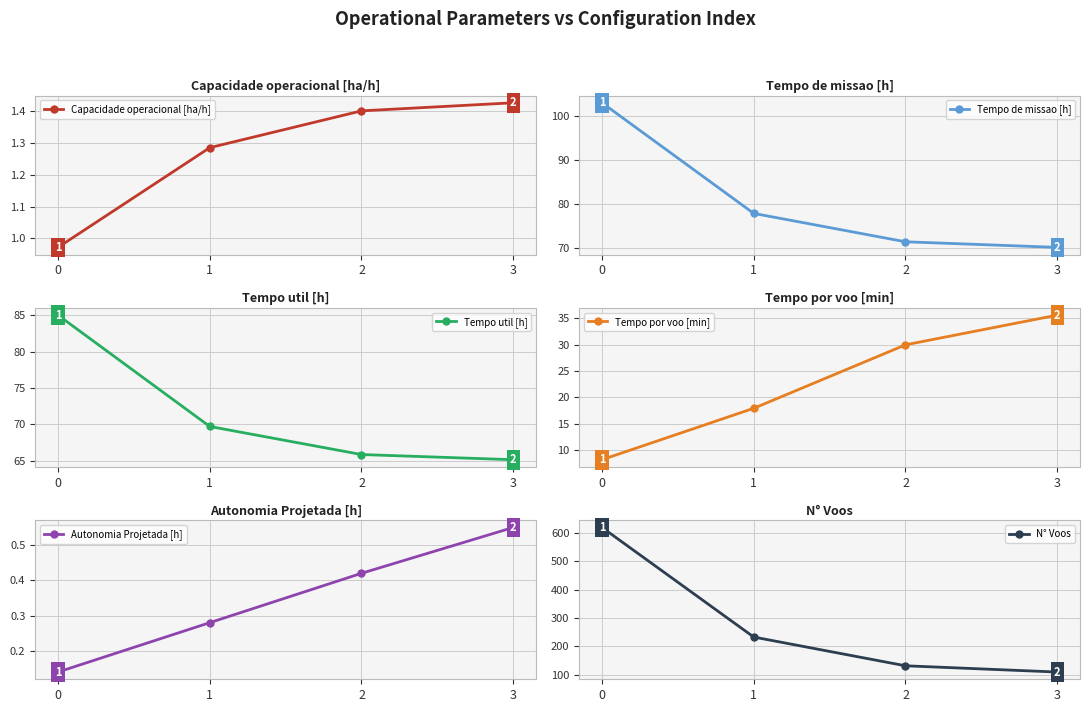

Reading left to right, what are all the values shown in this chart?

Capacidade operacional [ha/h]: 0=1.0	1=1.3	2=1.4	3=1.4
Tempo de missao [h]: 0=102.9	1=77.8	2=71.4	3=70.1
Tempo util [h]: 0=85.0	1=69.7	2=65.9	3=65.2
Tempo por voo [min]: 0=8.2	1=18.0	2=29.9	3=35.5
Autonomia Projetada [h]: 0=0.1	1=0.3	2=0.4	3=0.6
N° Voos: 0=618.0	1=233.0	2=132.0	3=110.0